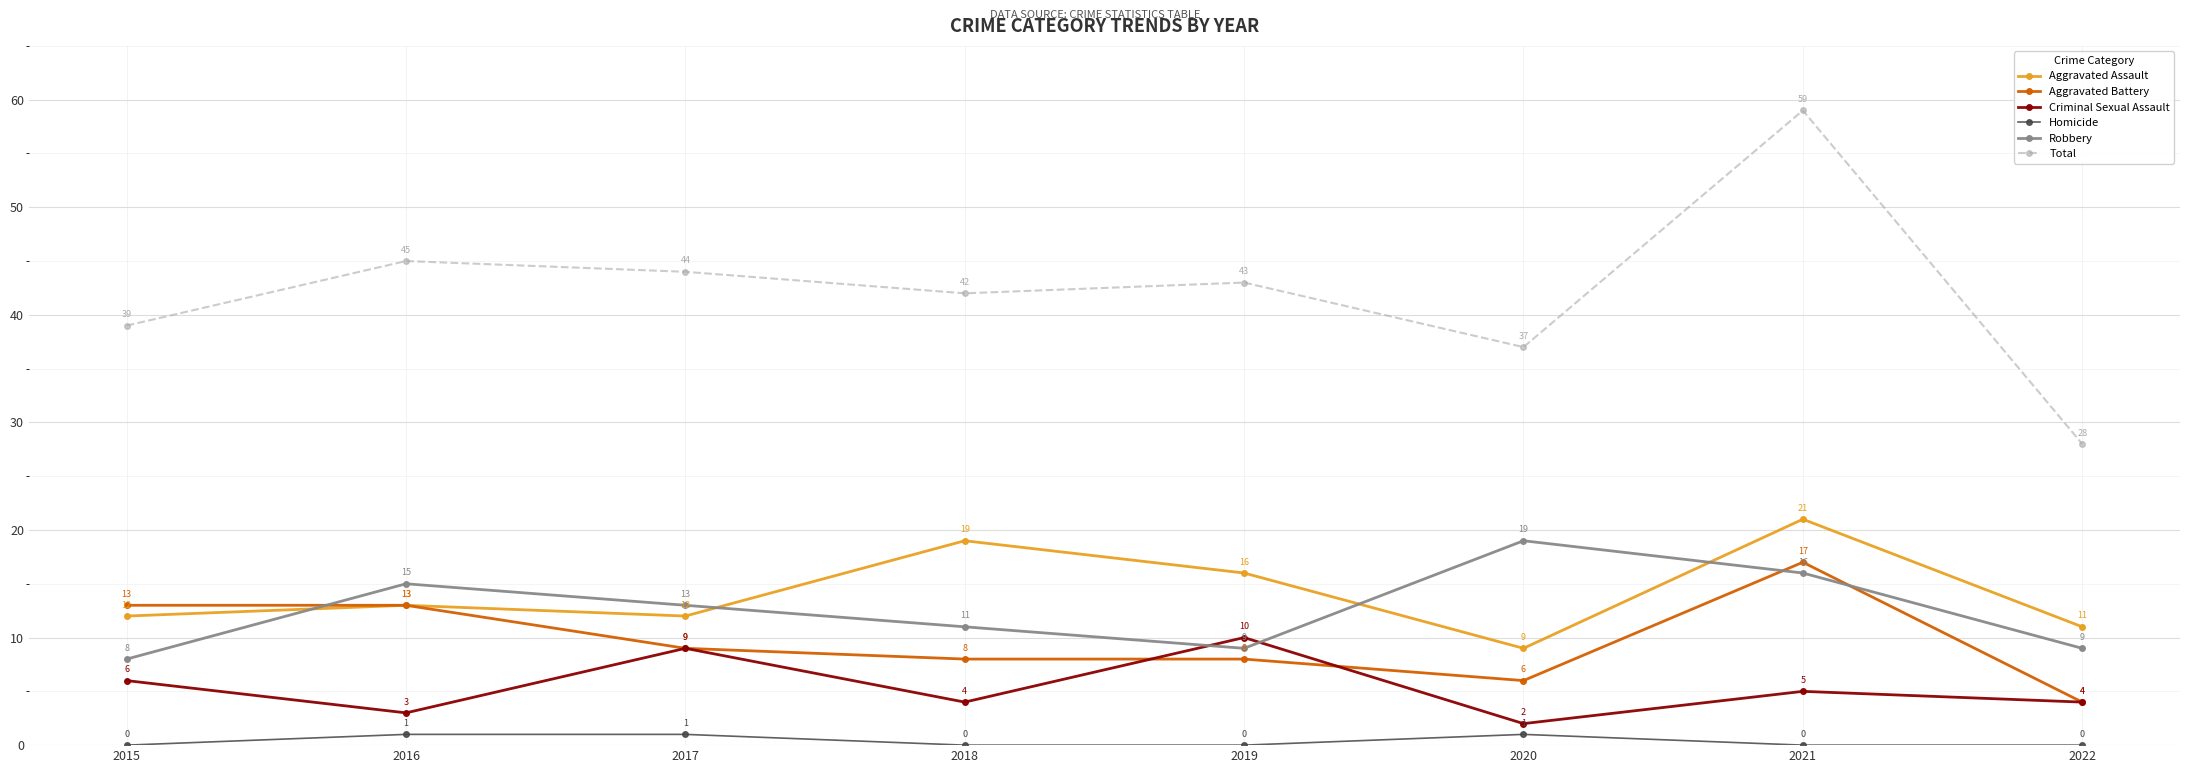

Does the chart display data point markers on the line(s)?

Yes